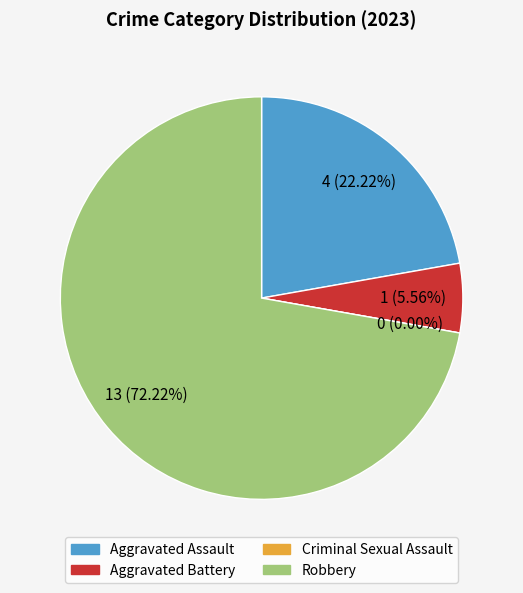

True or false: Aggravated Assault accounts for 29% of the total.

False